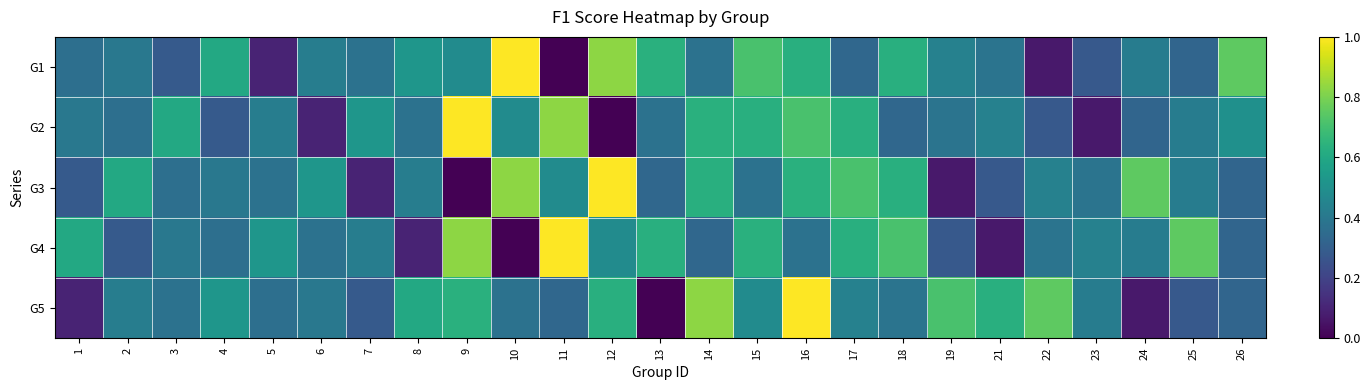

Reading left to right, what are all the values shown in this chart?

G1: 1=0.4	2=0.4	3=0.3	4=0.6	5=0.1	6=0.4	7=0.4	8=0.5	9=0.5	10=1.0	11=0.0	12=0.8	13=0.6	14=0.4	15=0.7	16=0.6	17=0.3	18=0.6	19=0.4	21=0.4	22=0.1	23=0.3	24=0.4	25=0.3	26=0.8
G2: 1=0.4	2=0.4	3=0.6	4=0.3	5=0.4	6=0.1	7=0.5	8=0.4	9=1.0	10=0.5	11=0.8	12=0.0	13=0.4	14=0.6	15=0.6	16=0.7	17=0.6	18=0.3	19=0.4	21=0.4	22=0.3	23=0.1	24=0.3	25=0.4	26=0.5
G3: 1=0.3	2=0.6	3=0.4	4=0.4	5=0.4	6=0.5	7=0.1	8=0.4	9=0.0	10=0.8	11=0.5	12=1.0	13=0.3	14=0.6	15=0.4	16=0.6	17=0.7	18=0.6	19=0.1	21=0.3	22=0.4	23=0.4	24=0.8	25=0.4	26=0.3
G4: 1=0.6	2=0.3	3=0.4	4=0.4	5=0.5	6=0.4	7=0.4	8=0.1	9=0.8	10=0.0	11=1.0	12=0.5	13=0.6	14=0.3	15=0.6	16=0.4	17=0.6	18=0.7	19=0.3	21=0.1	22=0.4	23=0.4	24=0.4	25=0.8	26=0.3
G5: 1=0.1	2=0.4	3=0.4	4=0.5	5=0.4	6=0.4	7=0.3	8=0.6	9=0.6	10=0.4	11=0.3	12=0.6	13=0.0	14=0.8	15=0.5	16=1.0	17=0.4	18=0.4	19=0.7	21=0.6	22=0.8	23=0.4	24=0.1	25=0.3	26=0.3